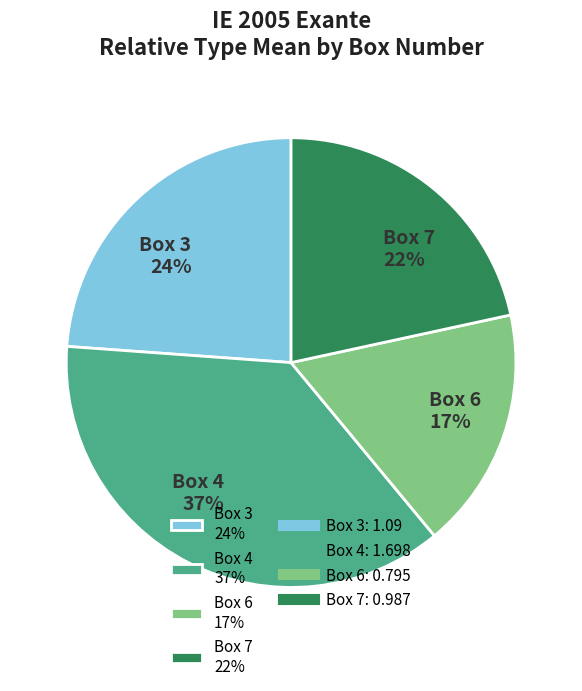

How many slices are in this pie chart?

4